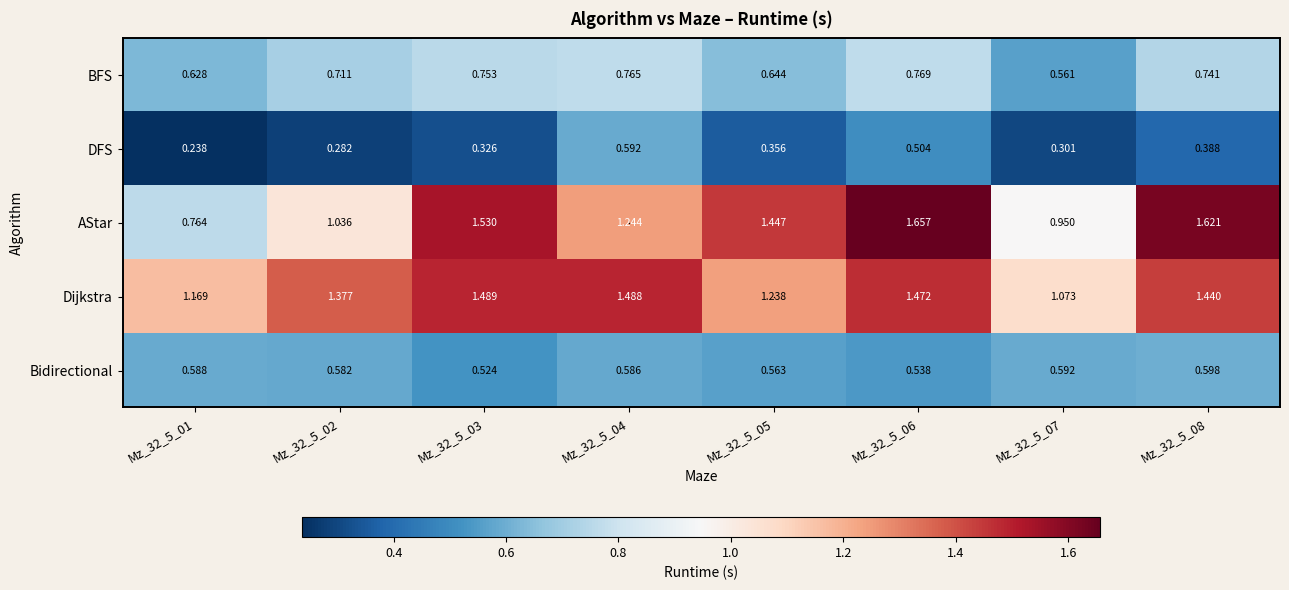

At Mz_32_5_06, list the series in order from largest to smallest.

AStar, Dijkstra, BFS, Bidirectional, DFS